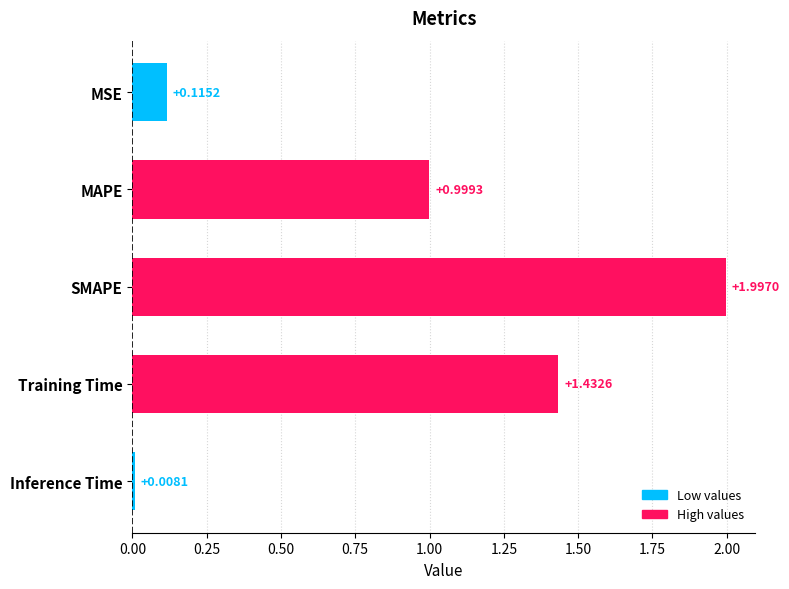

Count the number of categories in the chart.

5